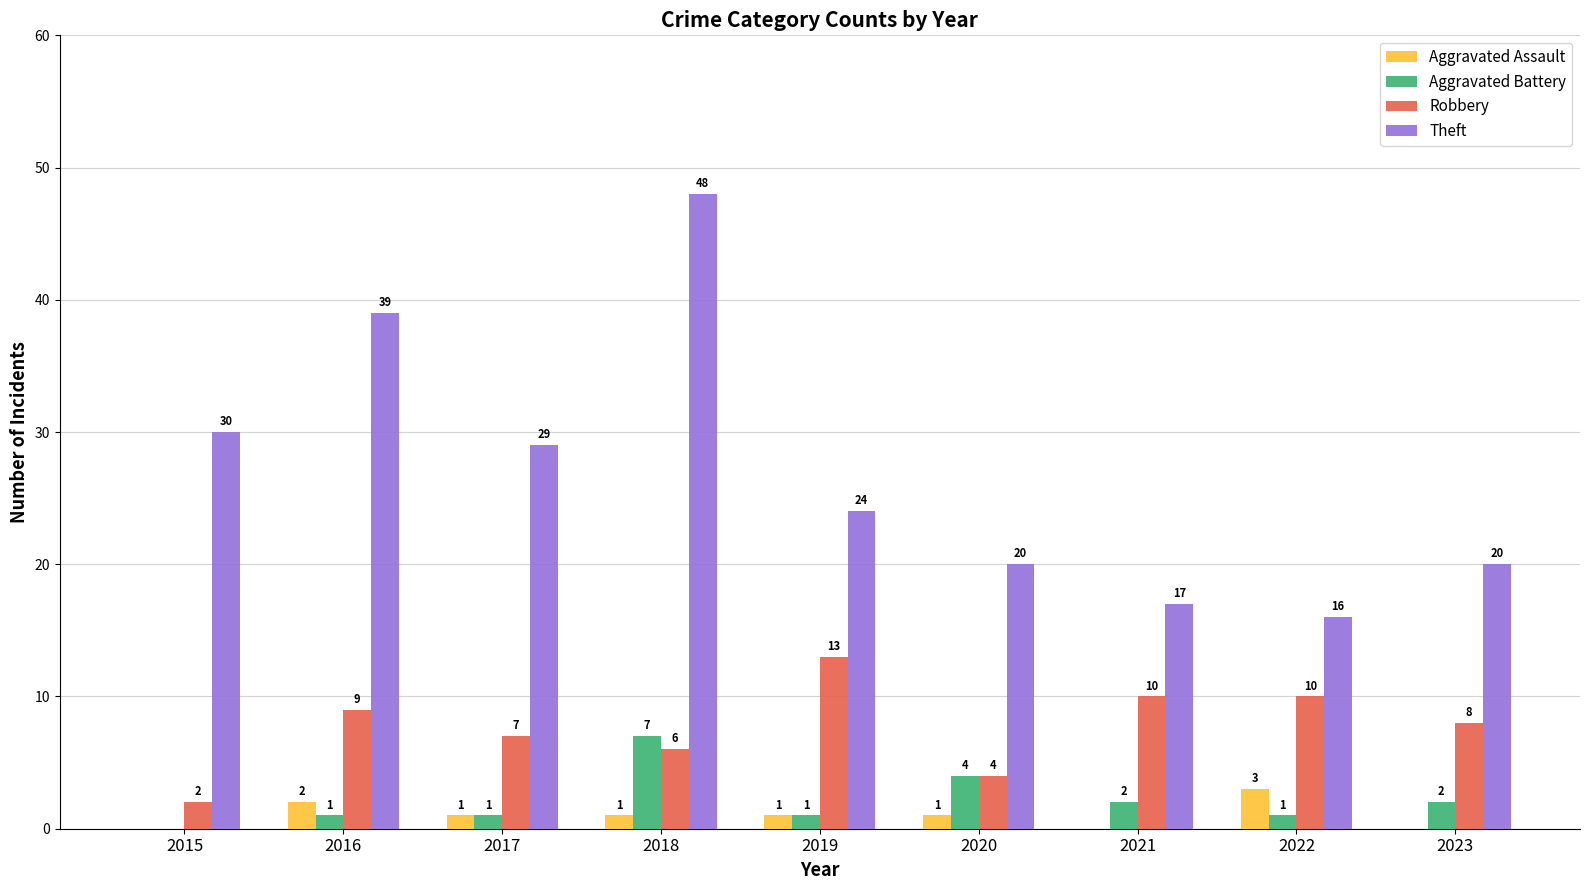

Where does the Aggravated Assault series first go above 1?

2016